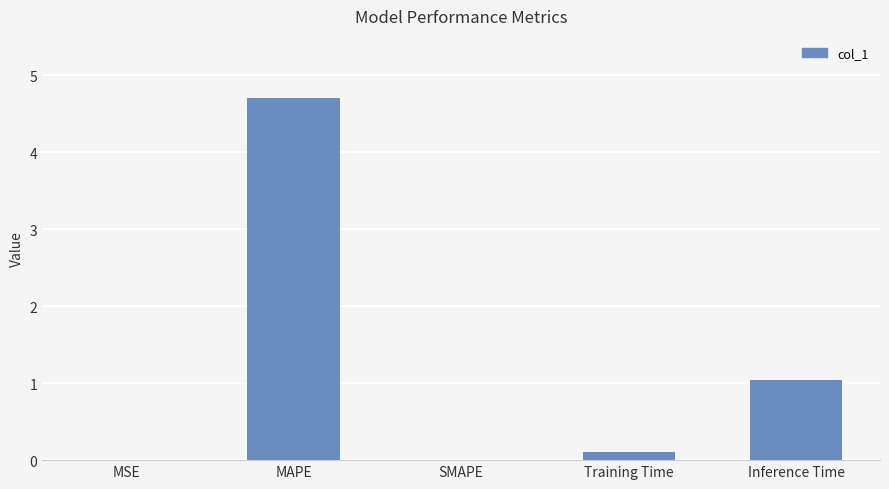

What is the sum of the values at SMAPE and MAPE?

4.7